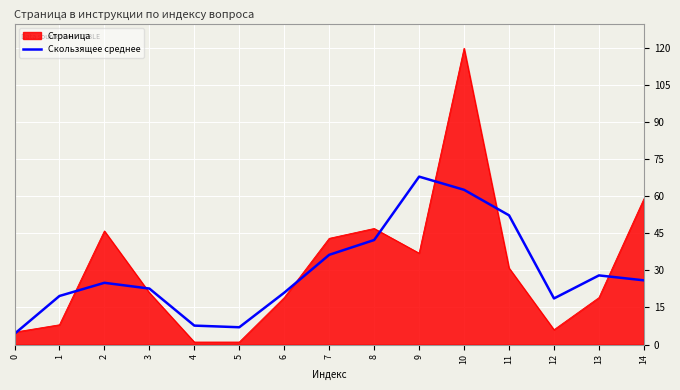

Rank the series by their maximum value, from lowest to highest.

Скользящее среднее, Страница